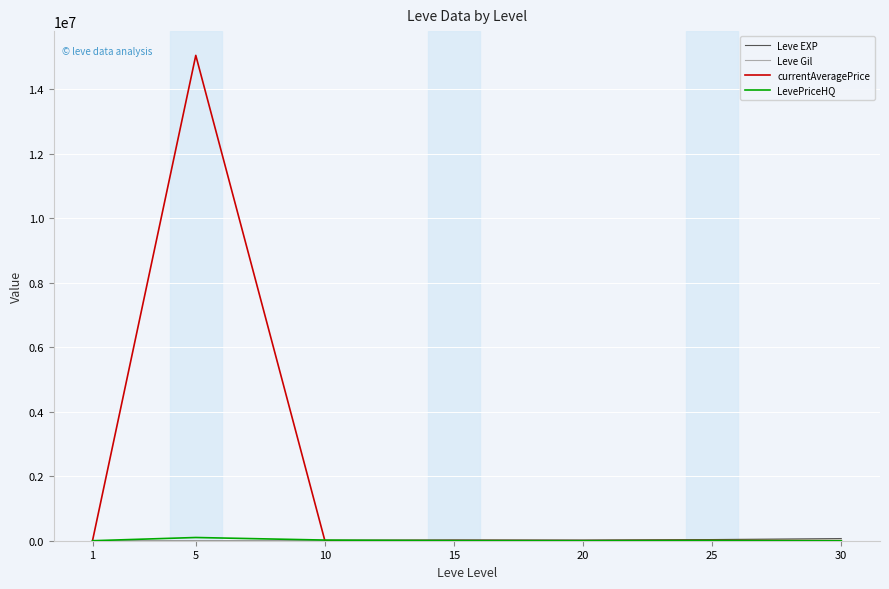

Is this an area chart (filled region under the line)?

No